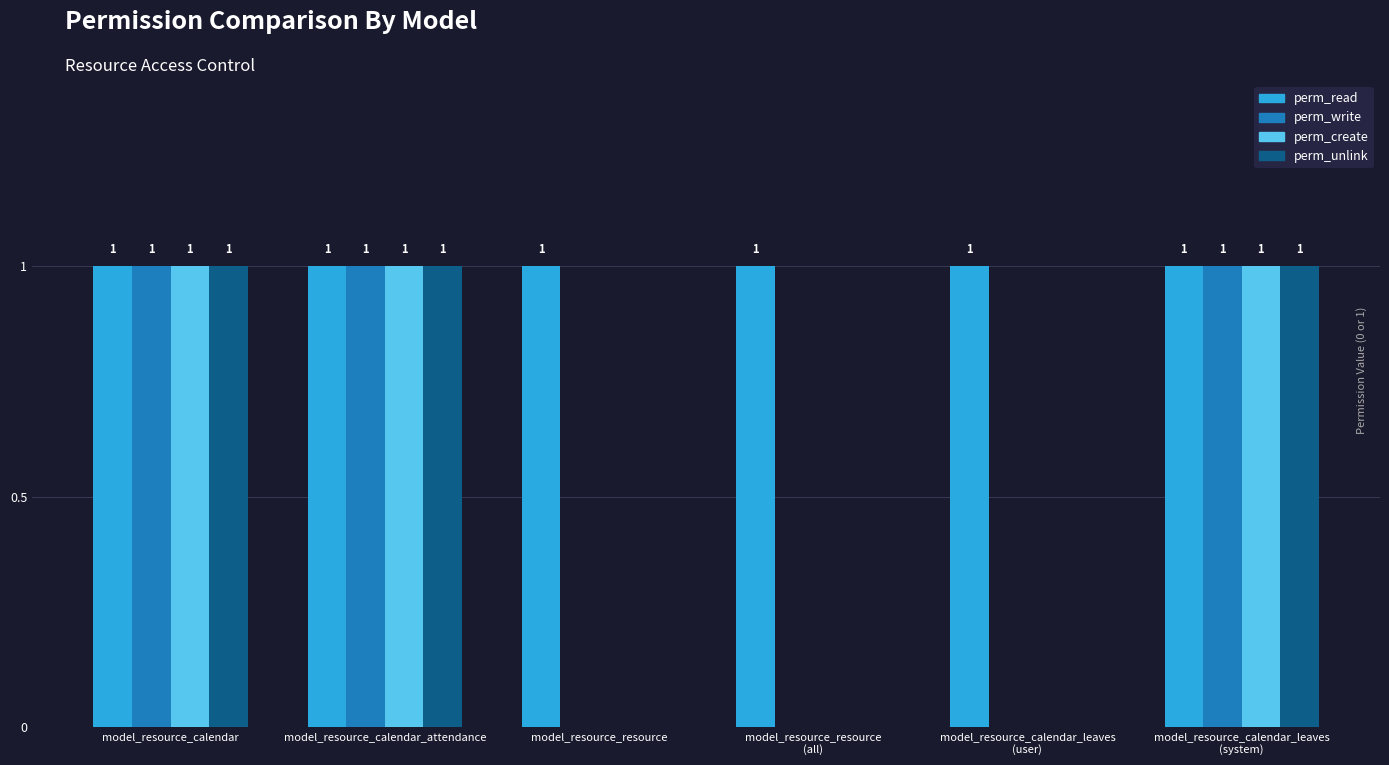

What is the total value across all series at model_resource_calendar?

4